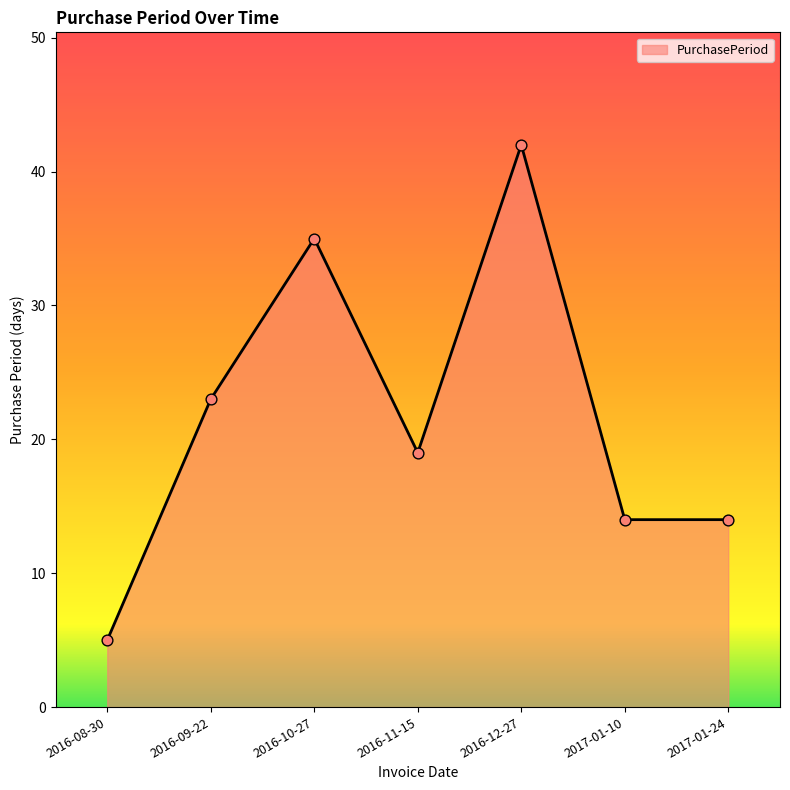

Which has a higher value, 2016-10-27 or 2016-08-30?

2016-10-27